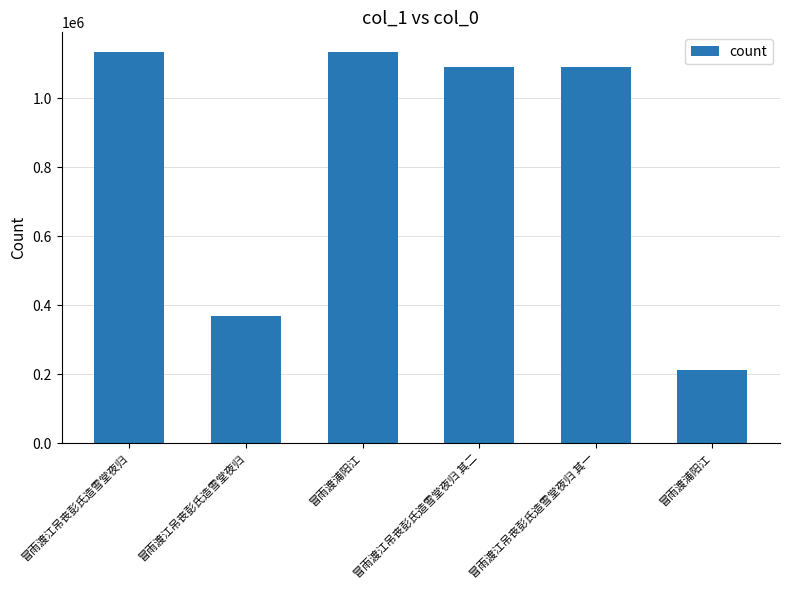

Which label corresponds to the smallest value in the chart?

冒雨渡浦阳江